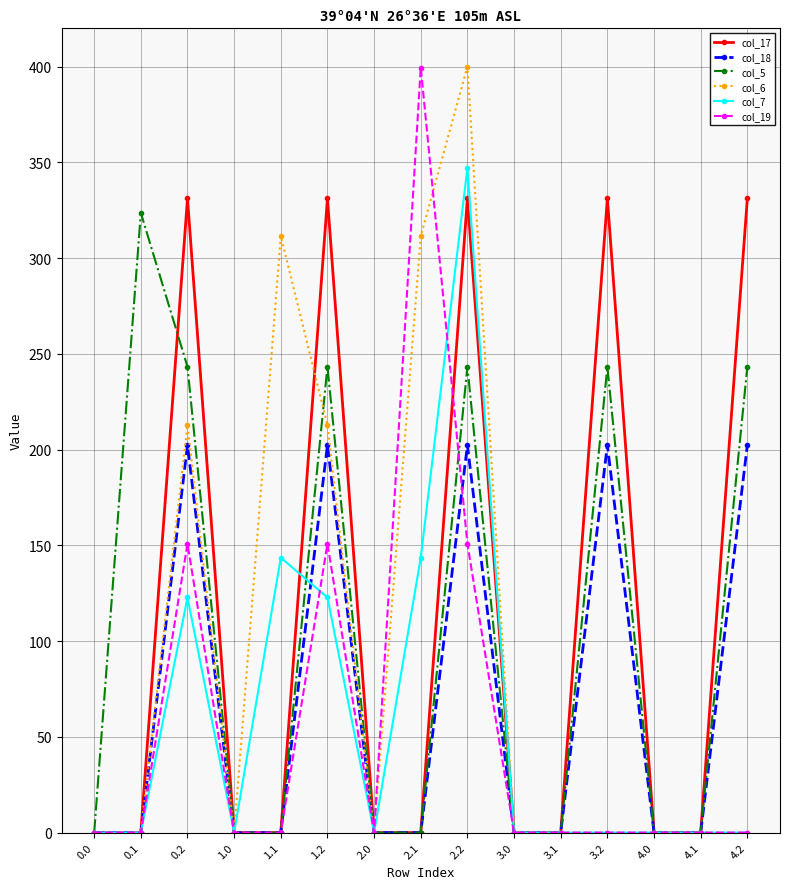

Count the number of categories in the chart.

15